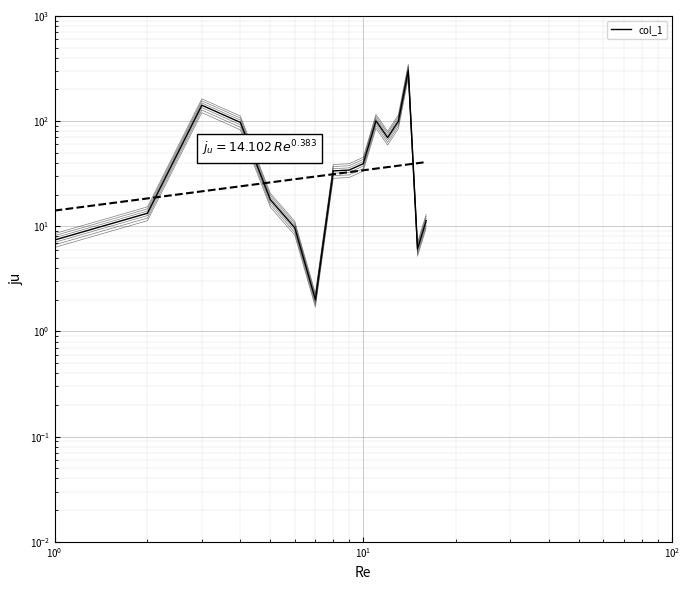

Approximately how many times larger is the value at 14 compared to 15?

49.5